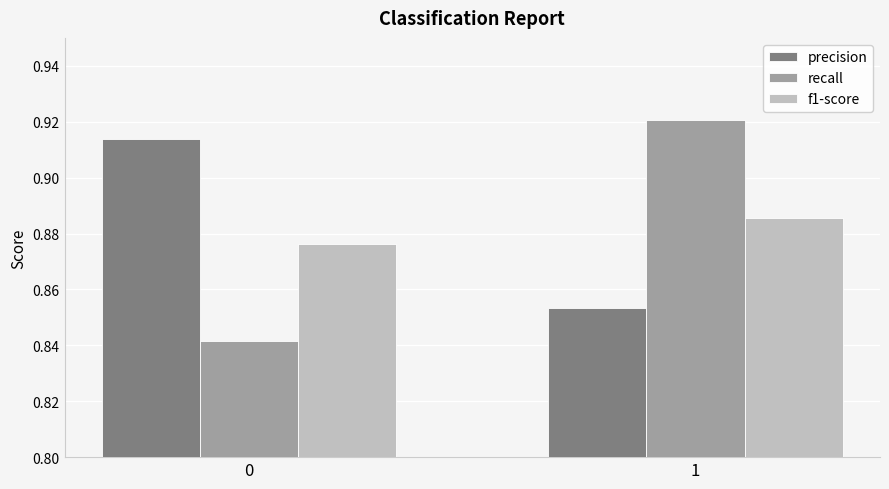

Is the value of precision at 0 greater than the value of f1-score at 0?

Yes